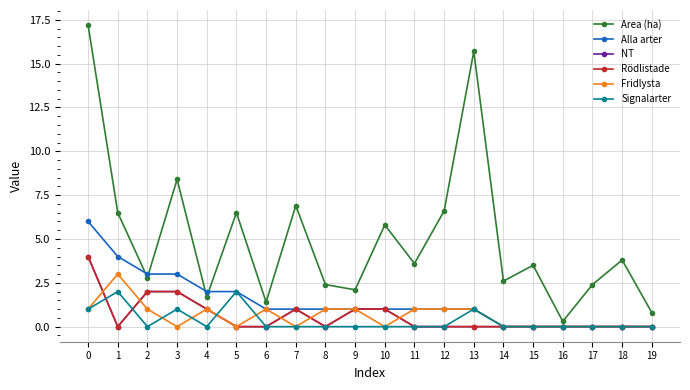

Is the value of Area (ha) at 7 greater than the value of Fridlysta at 5?

Yes